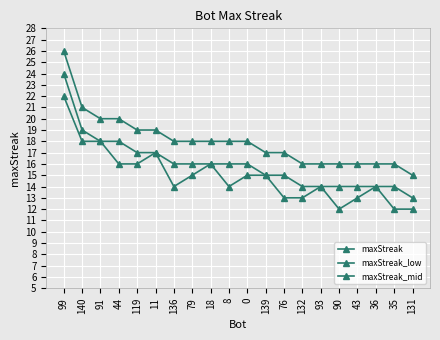

True or false: maxStreak_low and maxStreak intersect in this chart.

False